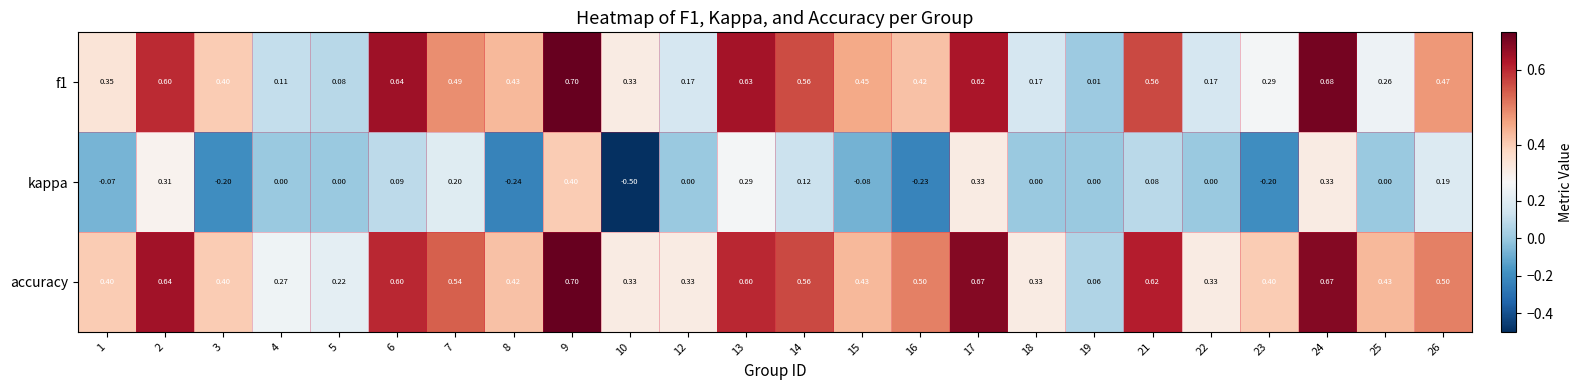

Is the value of f1 at 9 greater than the value of accuracy at 8?

Yes